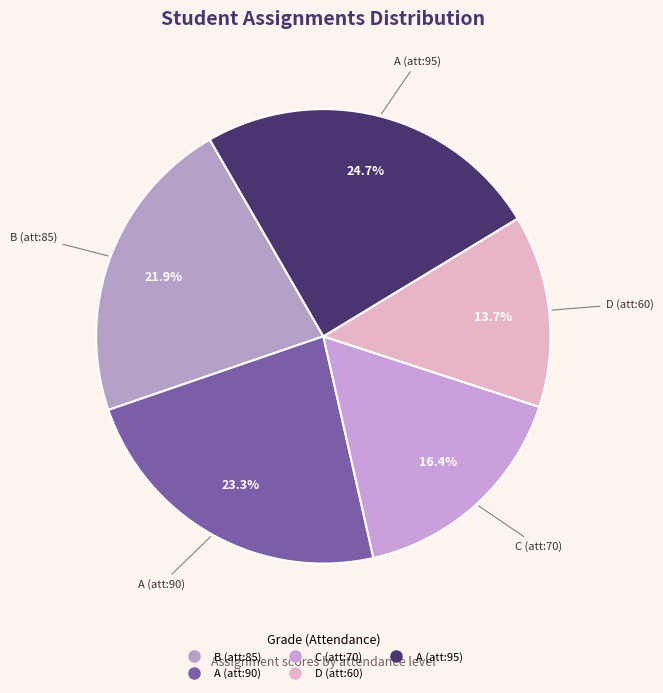

Rank the categories by value from highest to lowest.

95, 90, 85, 70, 60